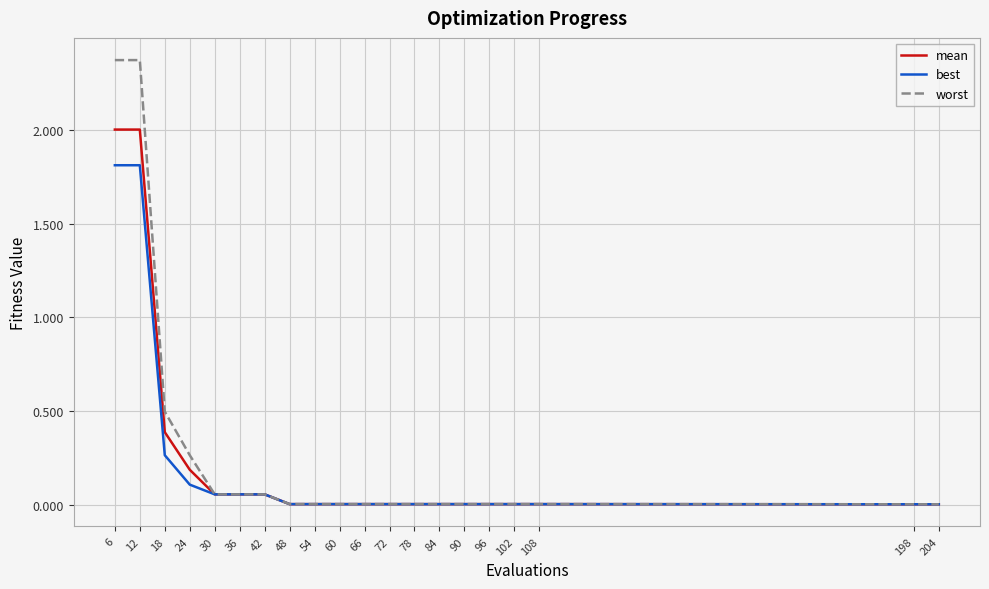

Rank the series by their average value, from lowest to highest.

best, mean, worst